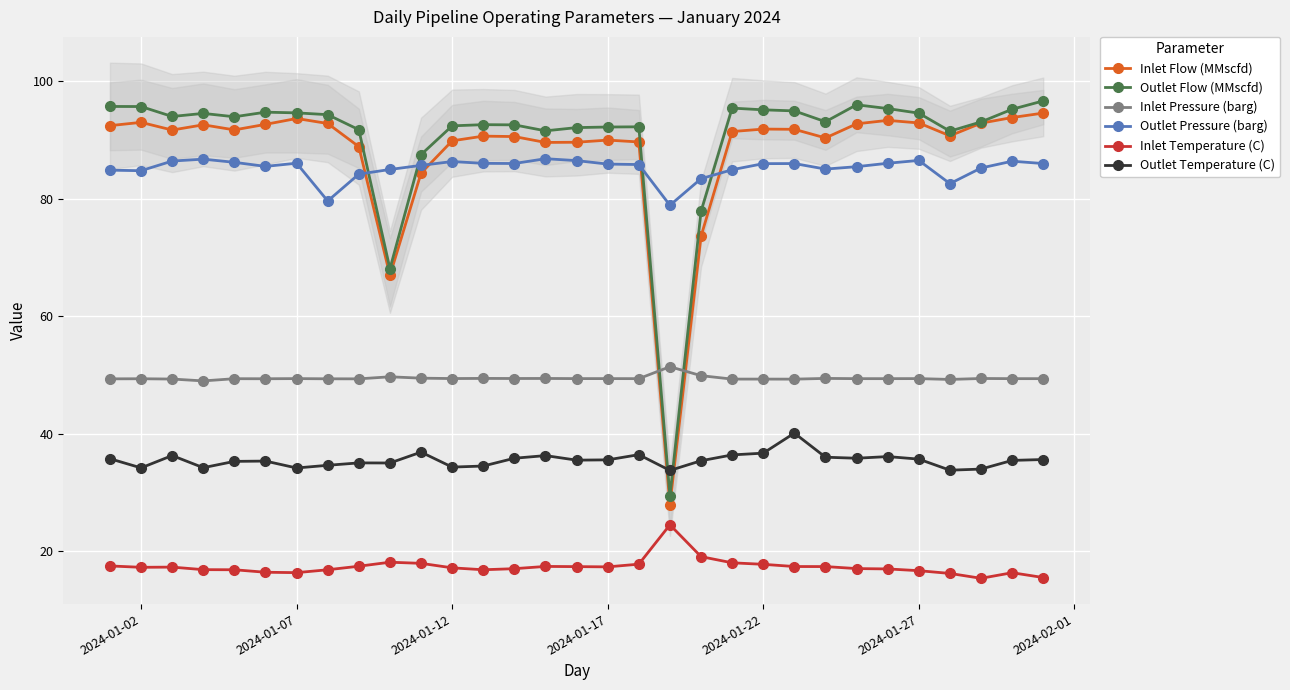

True or false: Outlet Flow (MMscfd) and Inlet Temperature (C) cross at least once.

False